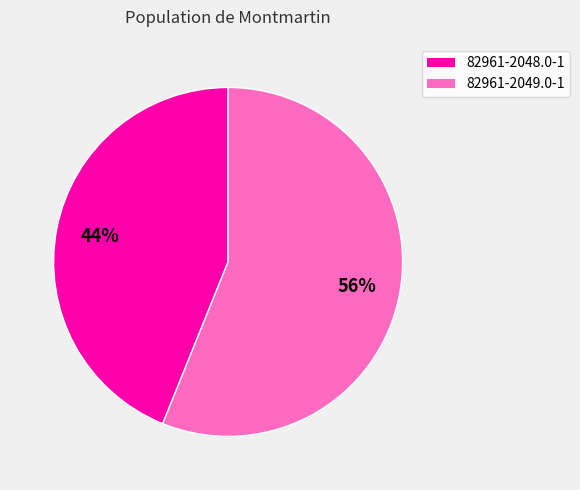

What is the largest slice in the pie chart?

82961-2049.0-1